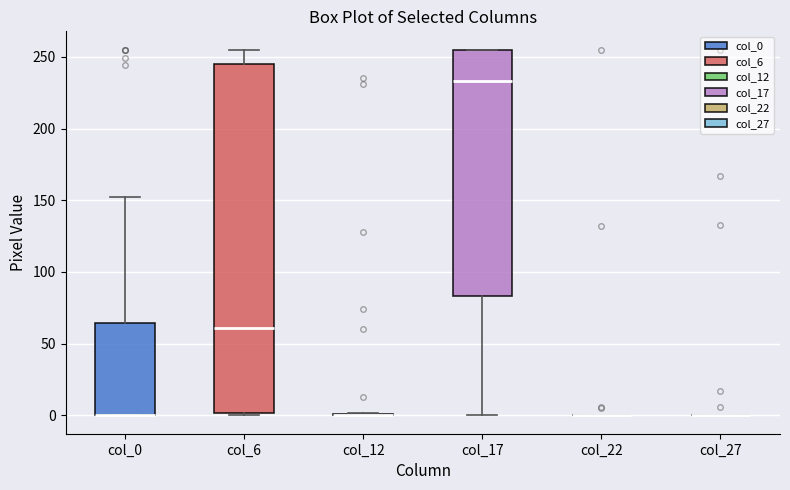

Reading left to right, read every box against the y-axis: the position of its median line, the range the box covers, and the ends of its whiskers. The values are not printed on the chart, so give them approximately, as read against the axis.

col_0: median 0 (drawn on the box's lower edge), box 0 to 65, whiskers 0 to 150
col_6: median 60, box 0 to 245, whiskers 0 (just below the box's lower edge) to 255
col_12: box collapsed to a line at 0, whiskers 0 to 0
col_17: median 235, box 85 to 255, whiskers 0 to 255
col_22: box collapsed to a line at 0, whiskers 0 to 0
col_27: box collapsed to a line at 0, whiskers 0 to 0